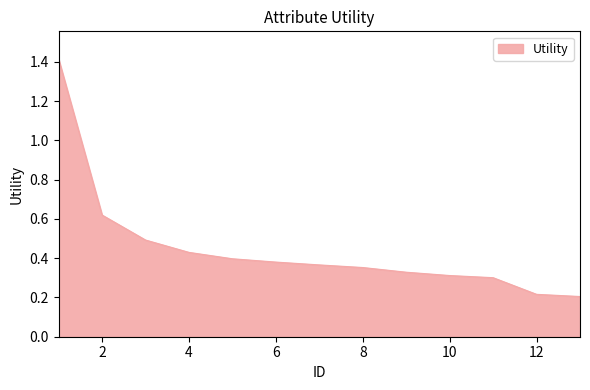

True or false: there are more than 1 points higher than both neighbors.

False